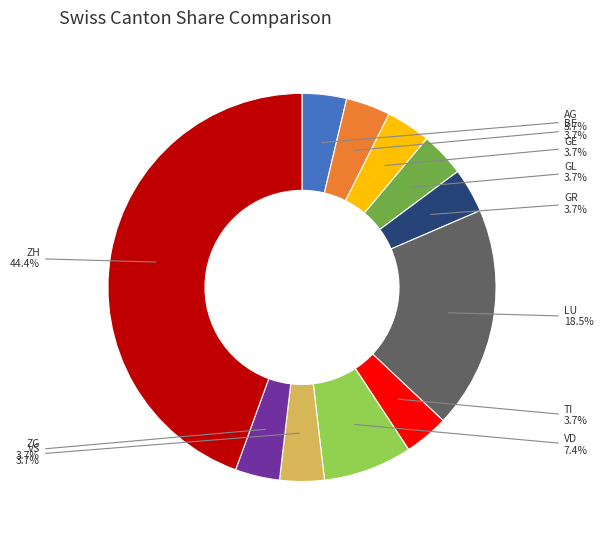

What portion of the pie excludes ZH?

55.6%